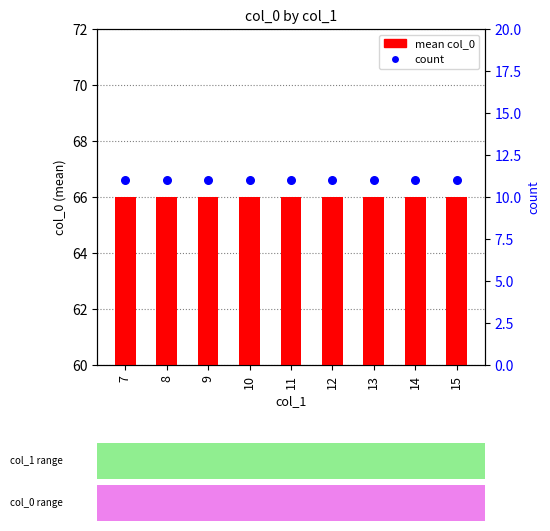

Is the value of count at 14 greater than the value of mean col_0 at 11?

No